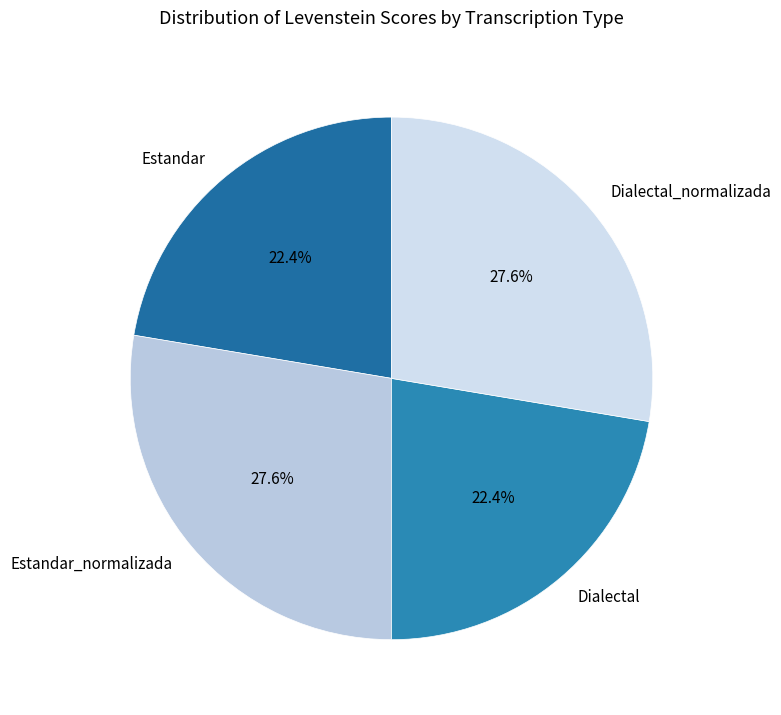

Does any single category account for the majority?

No